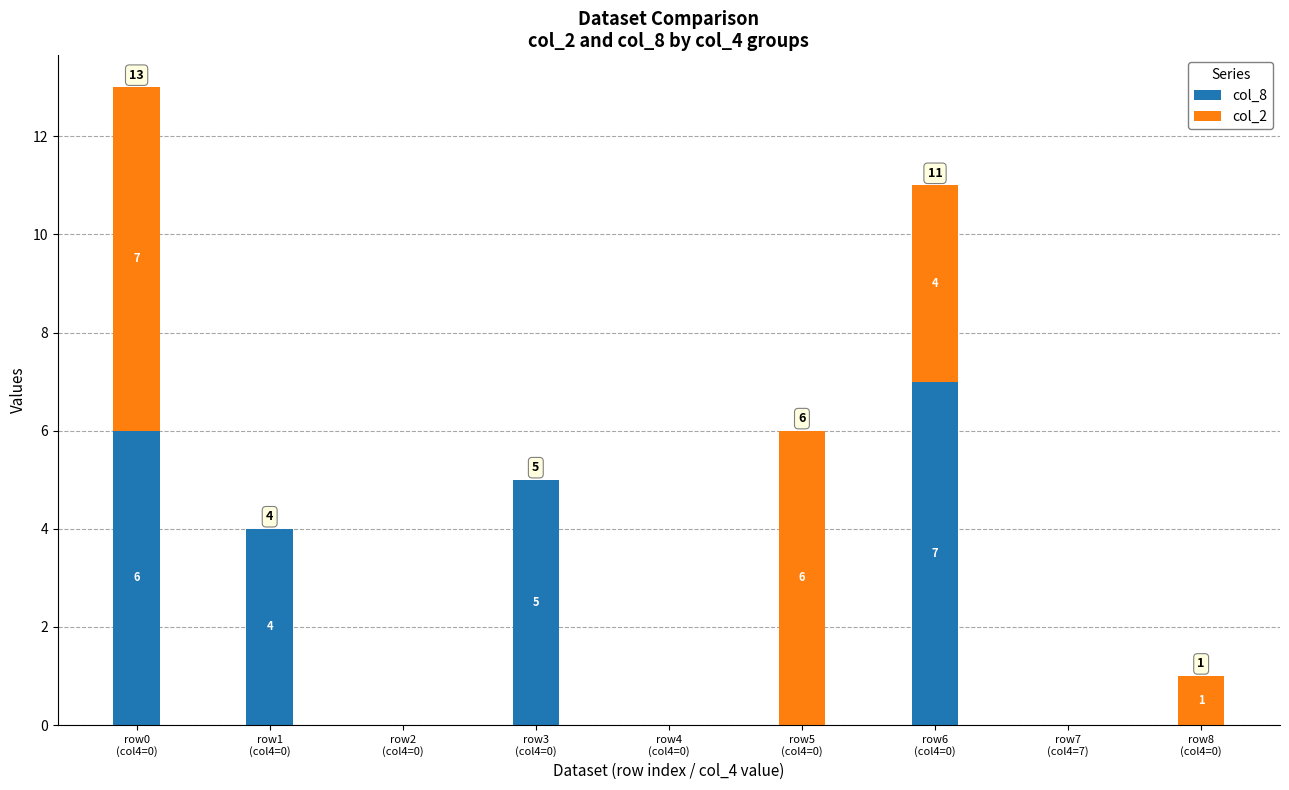

What is the maximum value for col_8?

7